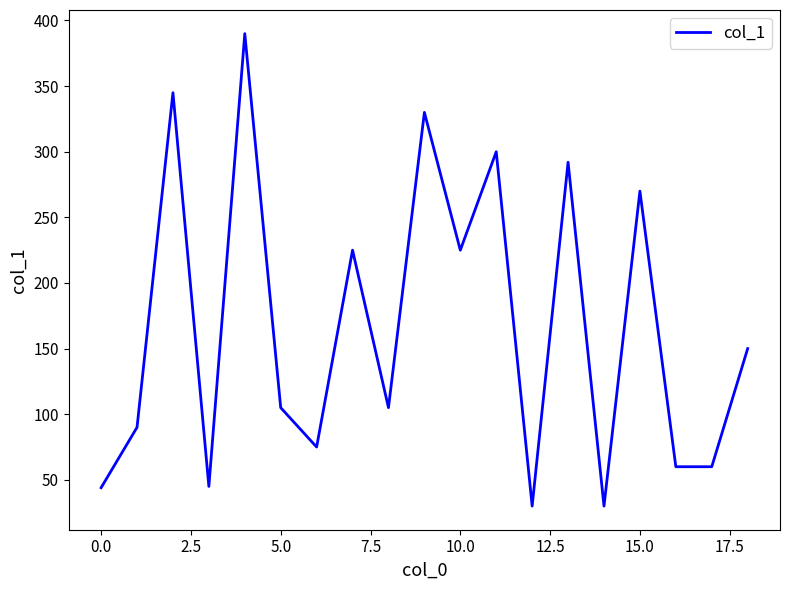

What is the greatest value displayed?

390